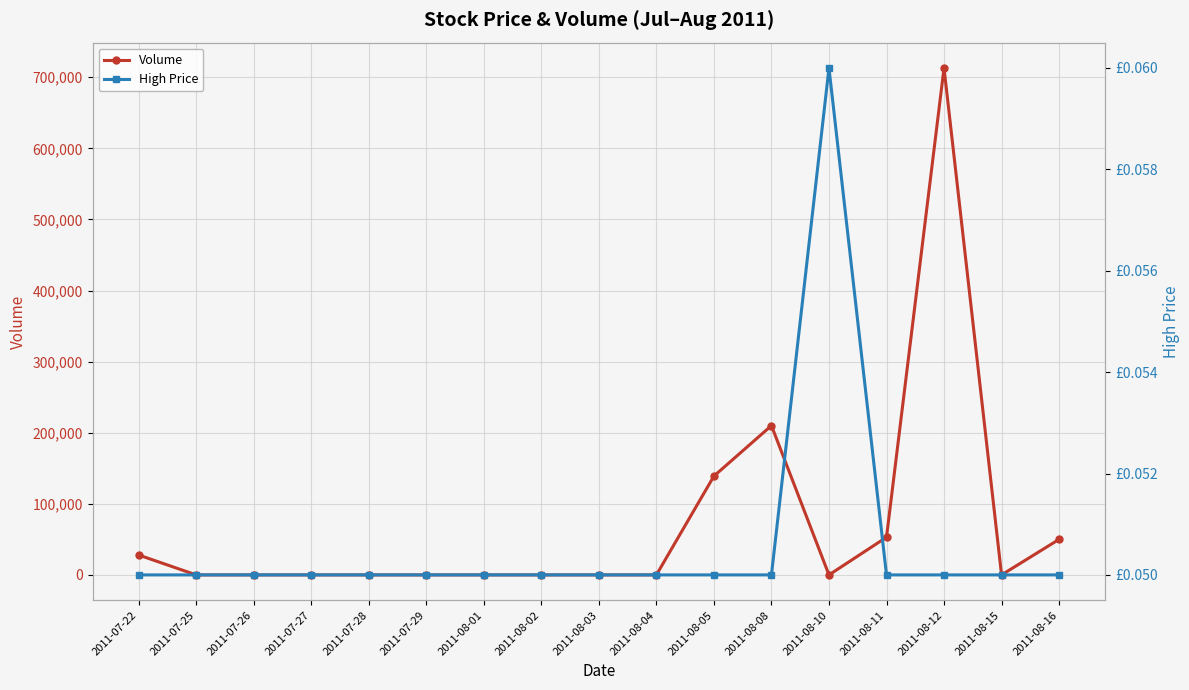

What is the difference between the maximum and minimum values in the Volume series?

713000